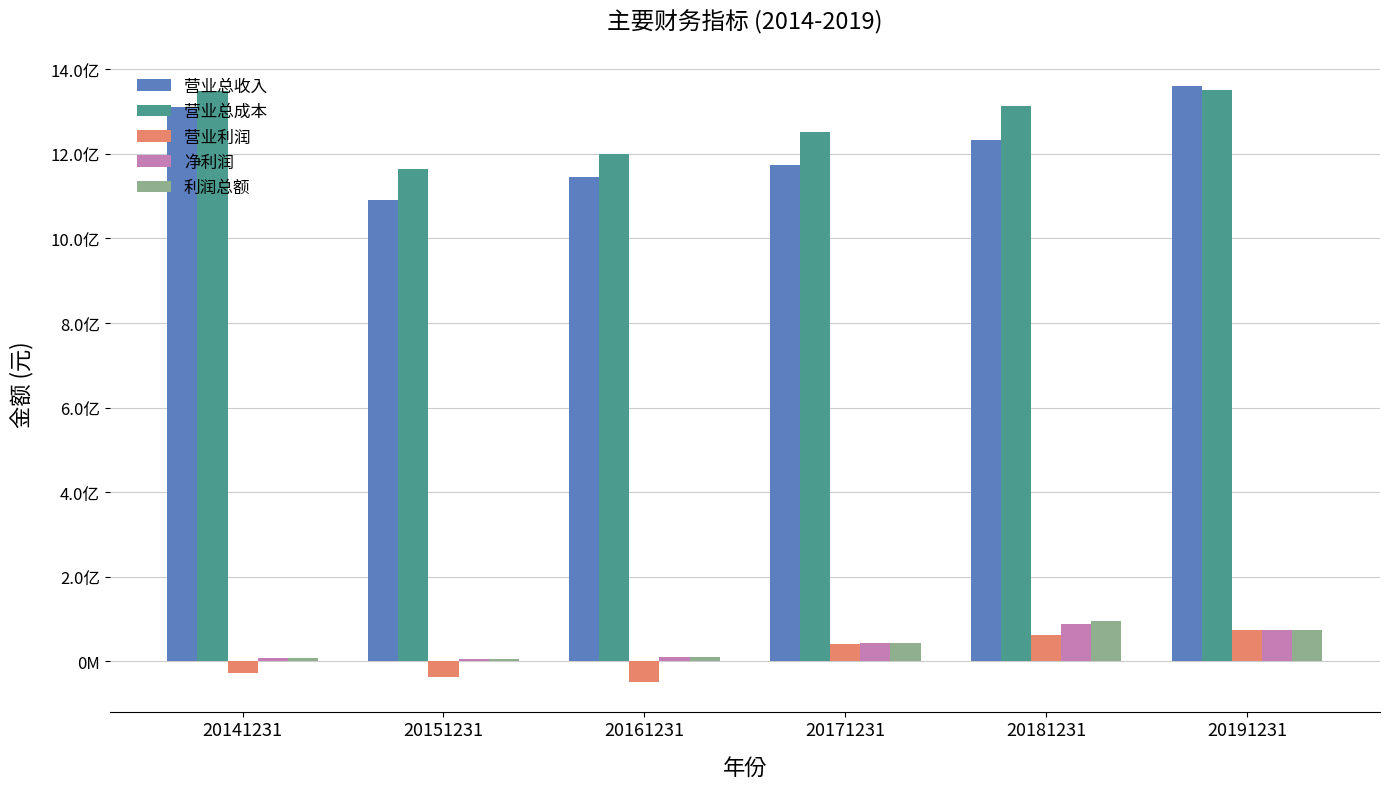

Are the bars grouped side by side (vs. stacked)?

Yes